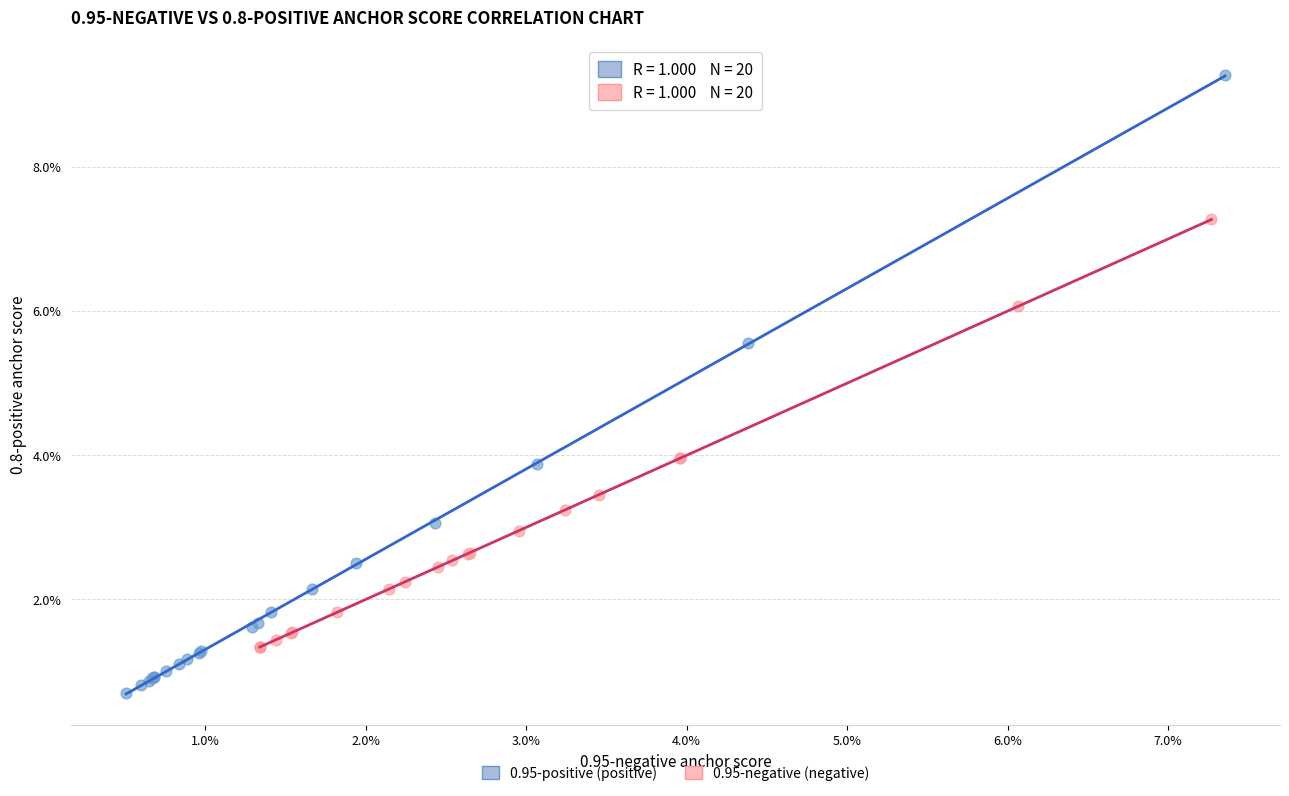

Which series contains the highest Y value?

0.95-positive (positive)